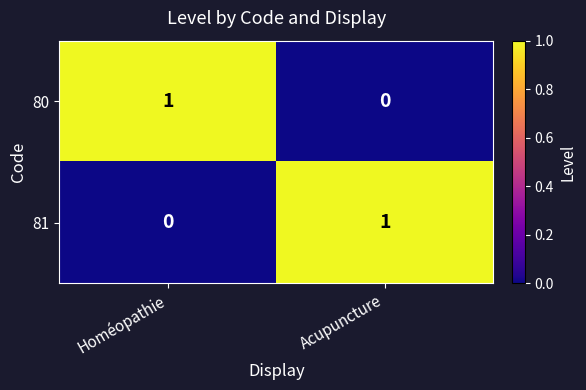

Reading right to left, transcribe all the data shown in this chart.

80: Acupuncture=0	Homéopathie=1
81: Acupuncture=1	Homéopathie=0